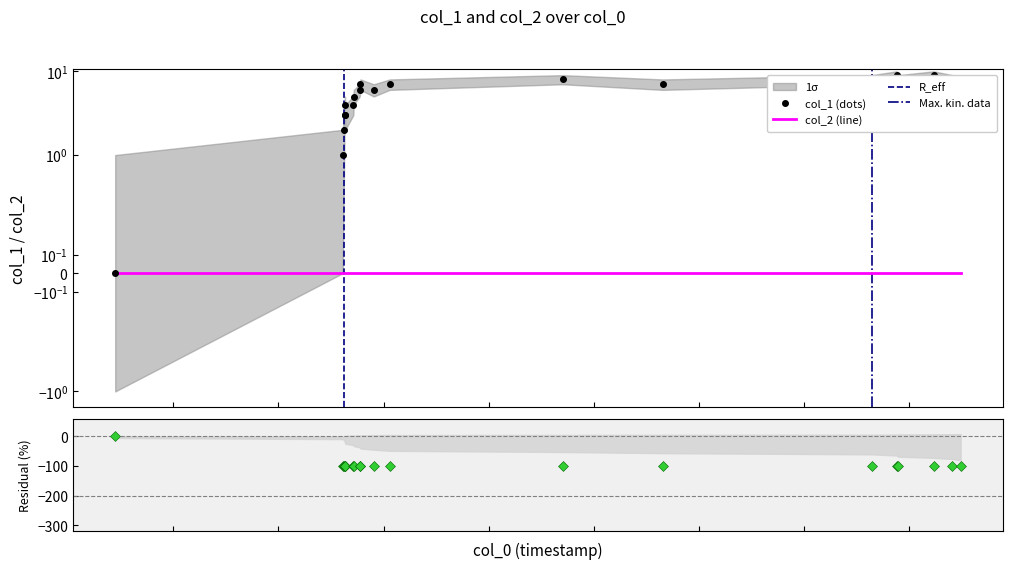

True or false: there are more than 1 points higher than both neighbors.

True